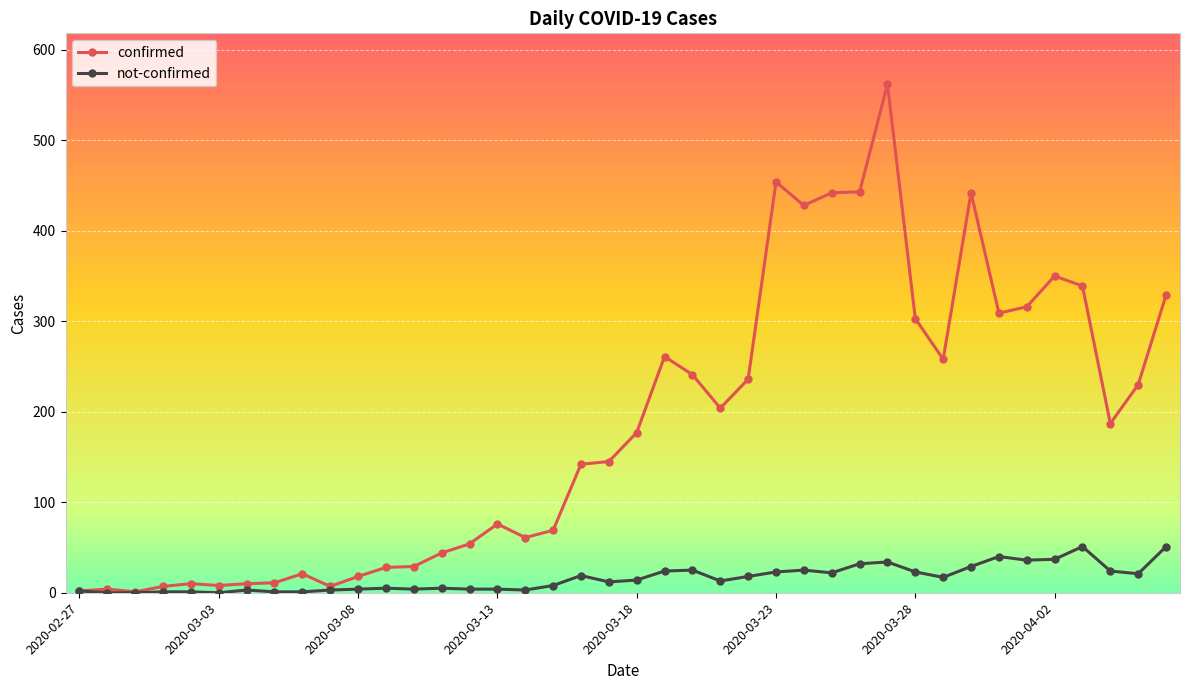

Rank the series by their maximum value, from highest to lowest.

confirmed, not-confirmed